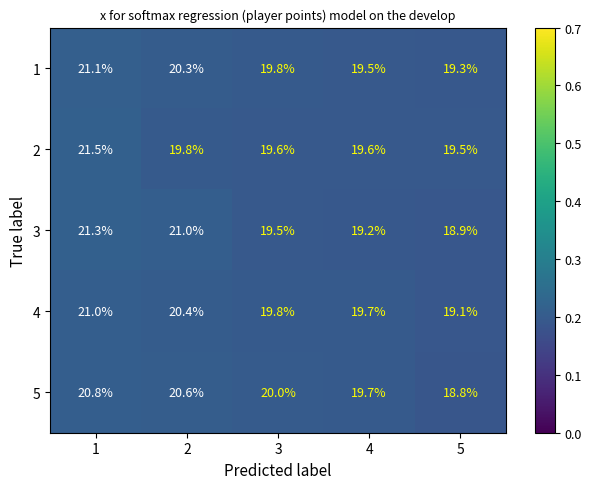

Reading right to left, transcribe all the data shown in this chart.

1: 5=19.3	4=19.5	3=19.8	2=20.3	1=21.1
2: 5=19.5	4=19.6	3=19.6	2=19.8	1=21.5
3: 5=18.9	4=19.2	3=19.5	2=21.0	1=21.3
4: 5=19.1	4=19.7	3=19.8	2=20.4	1=21.0
5: 5=18.8	4=19.7	3=20.0	2=20.6	1=20.8